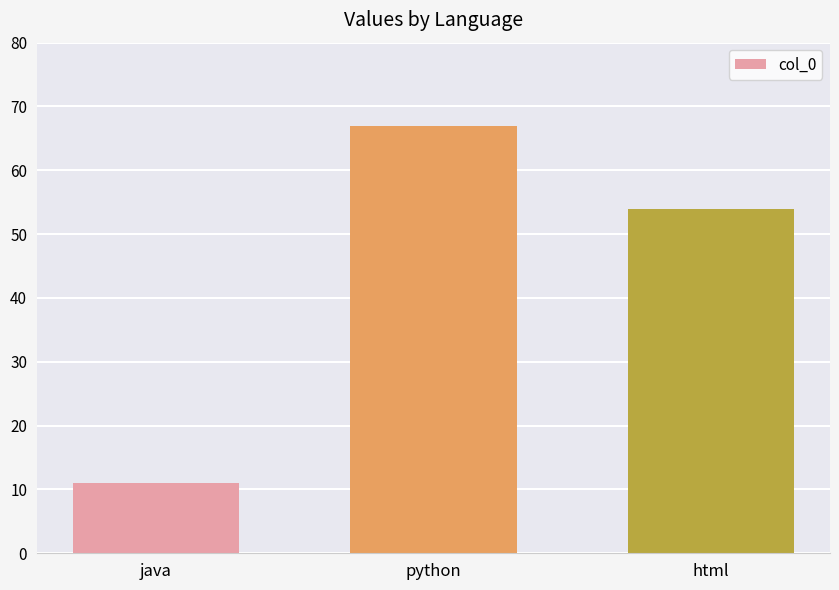

How many bars are there in total?

3